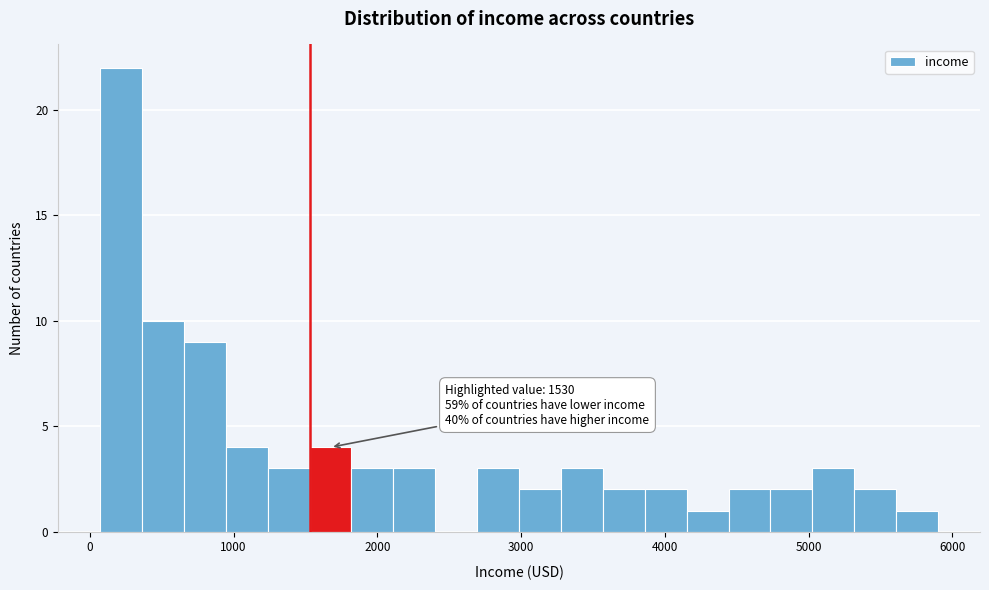

Around what value on the x-axis is the tallest bar? Give the approximate position of its centre, as read against the axis.

200